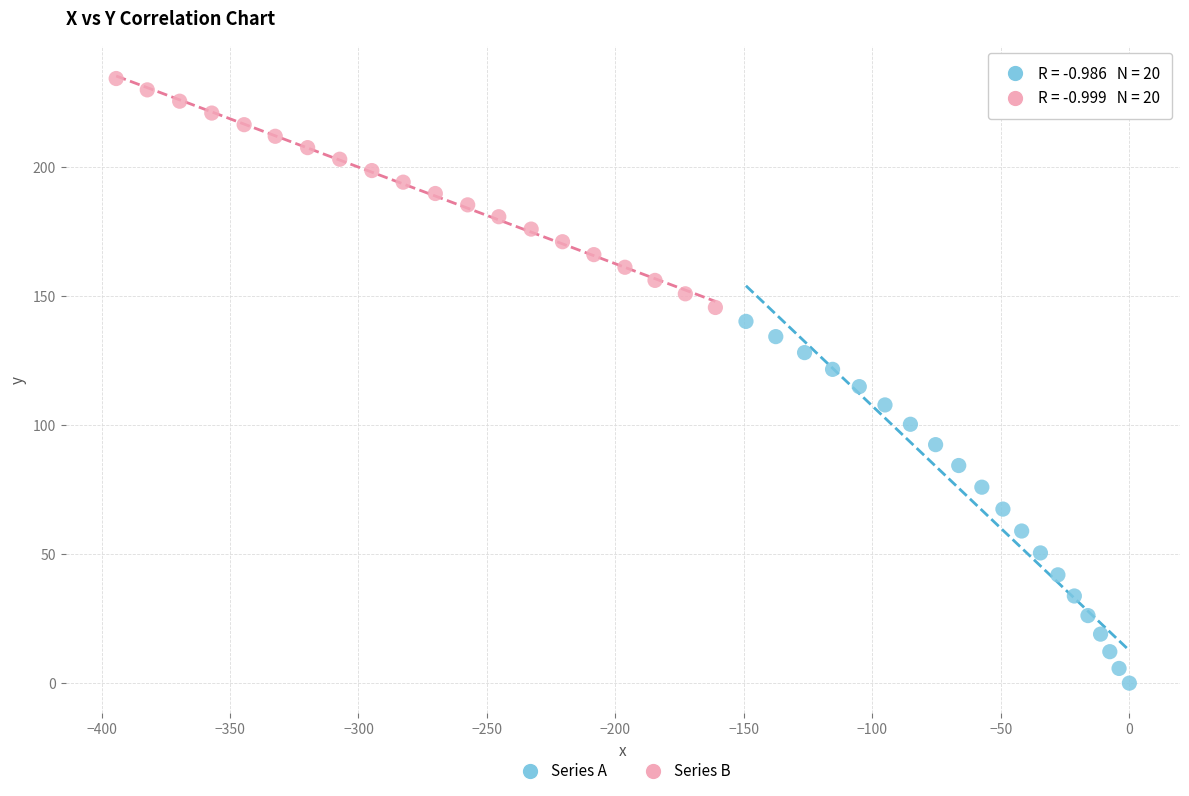

Which series has the widest spread of Y values?

Series A